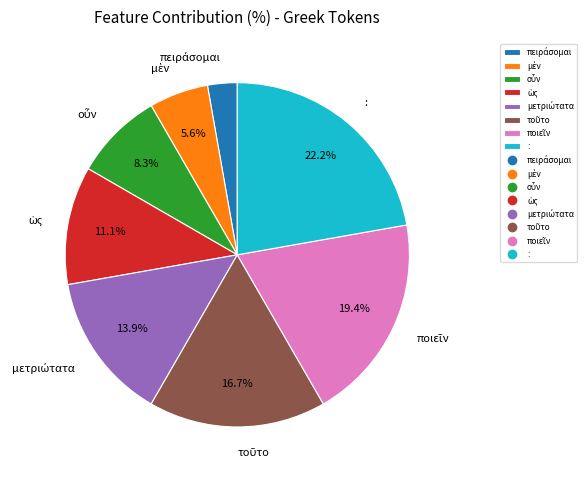

Which category has the biggest portion of the pie?

: